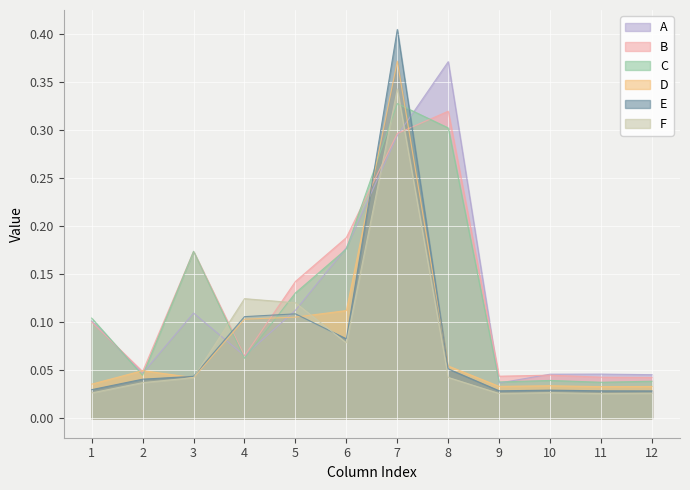

How many distinct data groups are displayed?

6